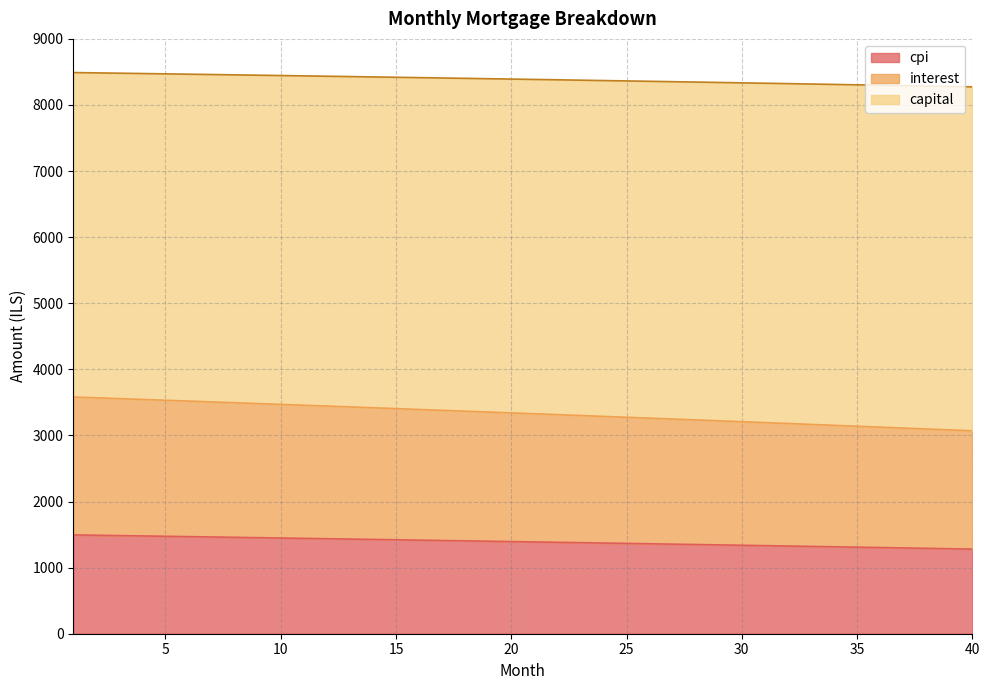

What is the minimum value for cpi?

1280.4